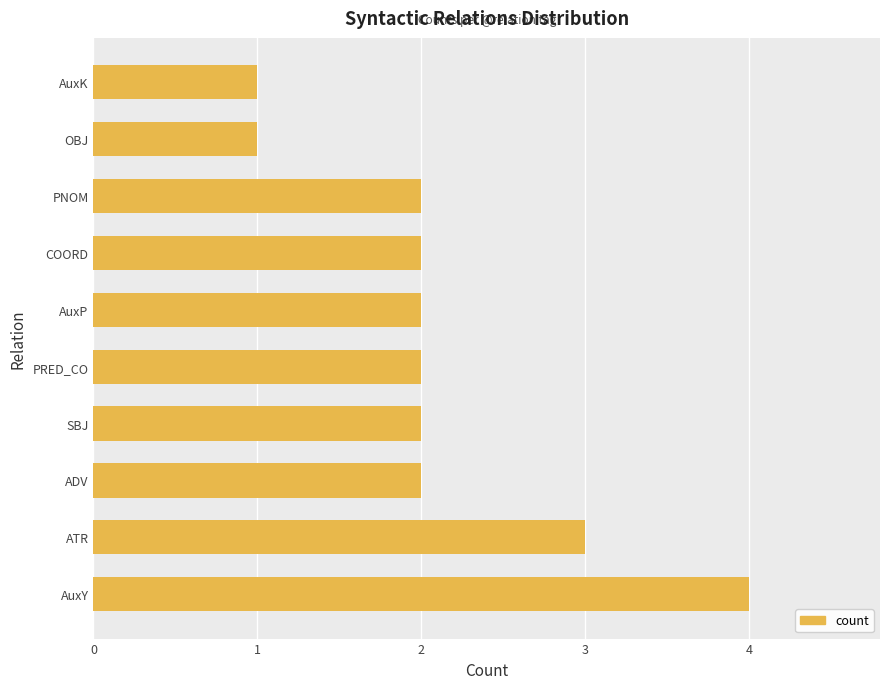

What is the average value?

2